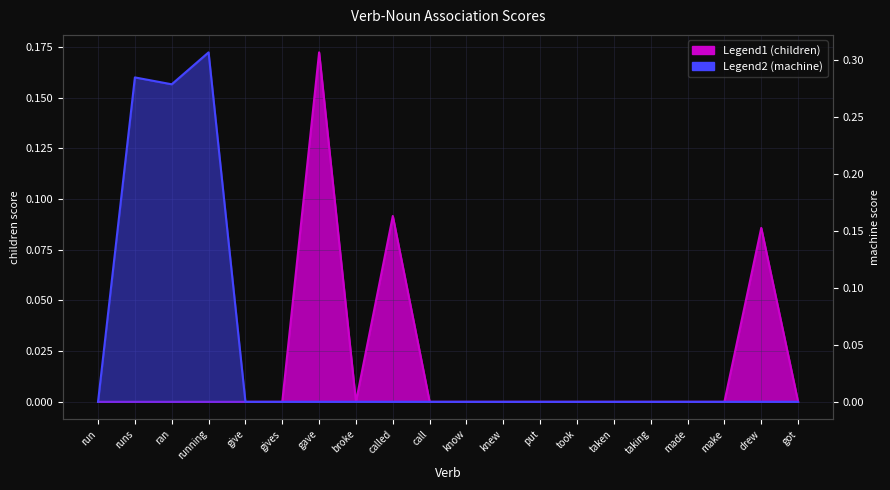

Is the value of machine at give greater than the value of children at gives?

No